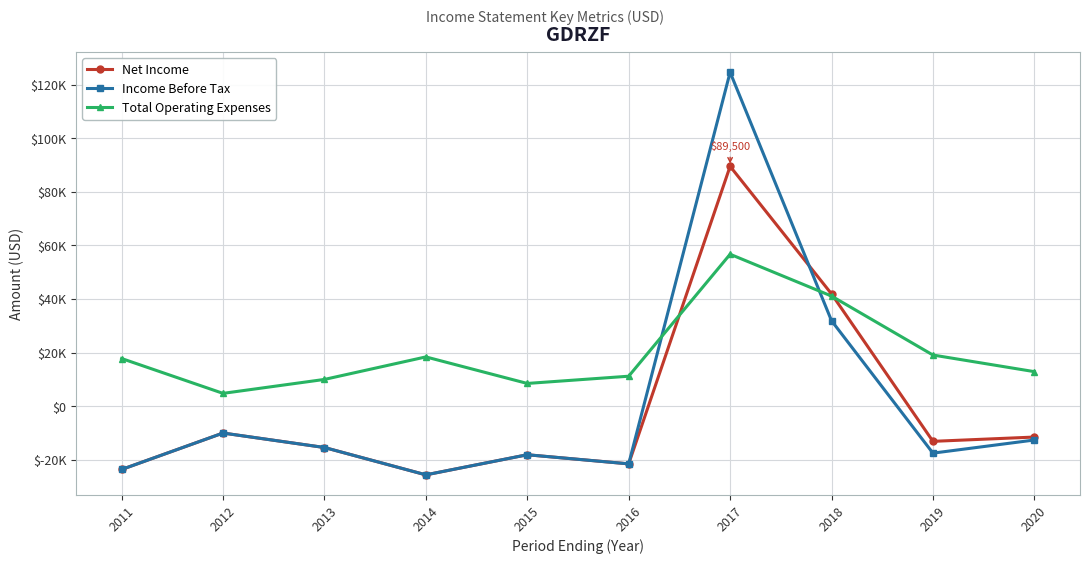

What is the difference between the maximum and minimum values in the Net Income series?

115100